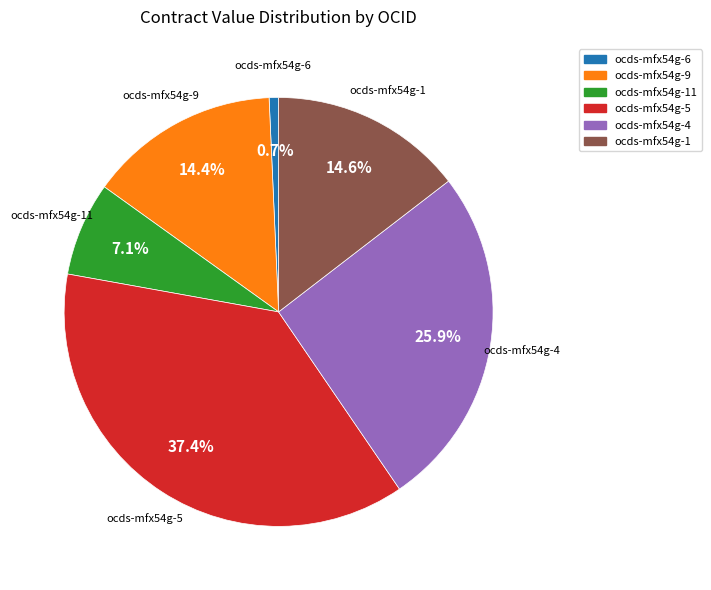

How many slices are in this pie chart?

6